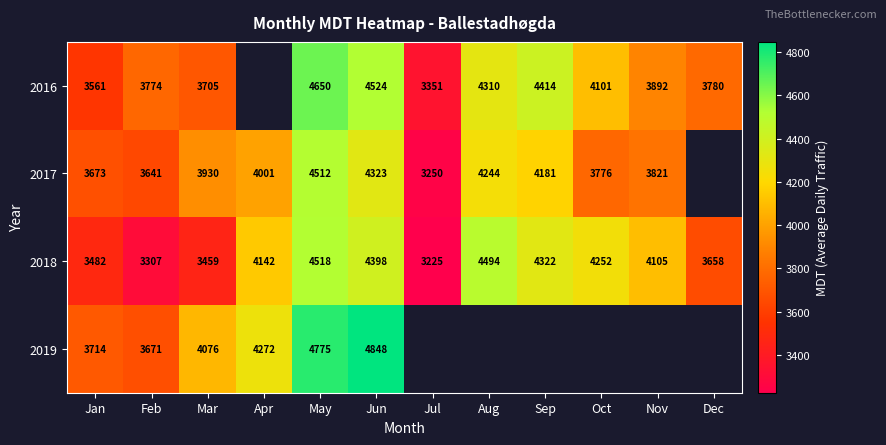

Is the value of 2018 at May greater than the value of 2017 at Jan?

Yes